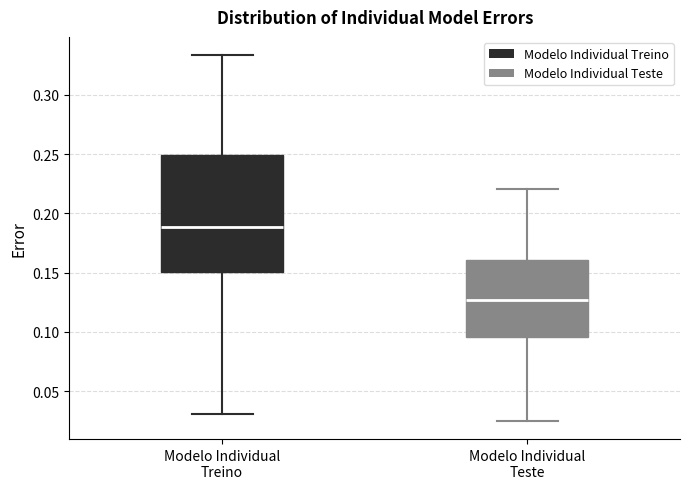

Reading left to right, transcribe this box plot: for each box, give where its median line is, the range the box spans, and where its two whiskers end, as read against the y-axis. The values are not printed on the chart, so give them approximately, as read against the axis.

Modelo Individual Treino: median 0.190, box 0.150 to 0.250, whiskers 0.030 to 0.335
Modelo Individual Teste: median 0.125, box 0.095 to 0.160, whiskers 0.025 to 0.220